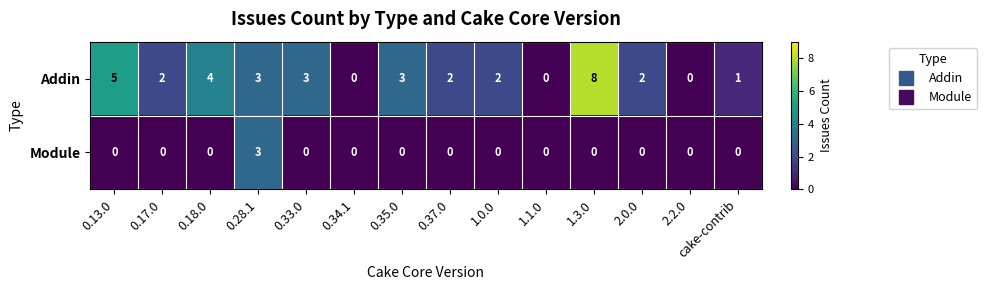

Which label corresponds to the largest value in the chart?

1.3.0